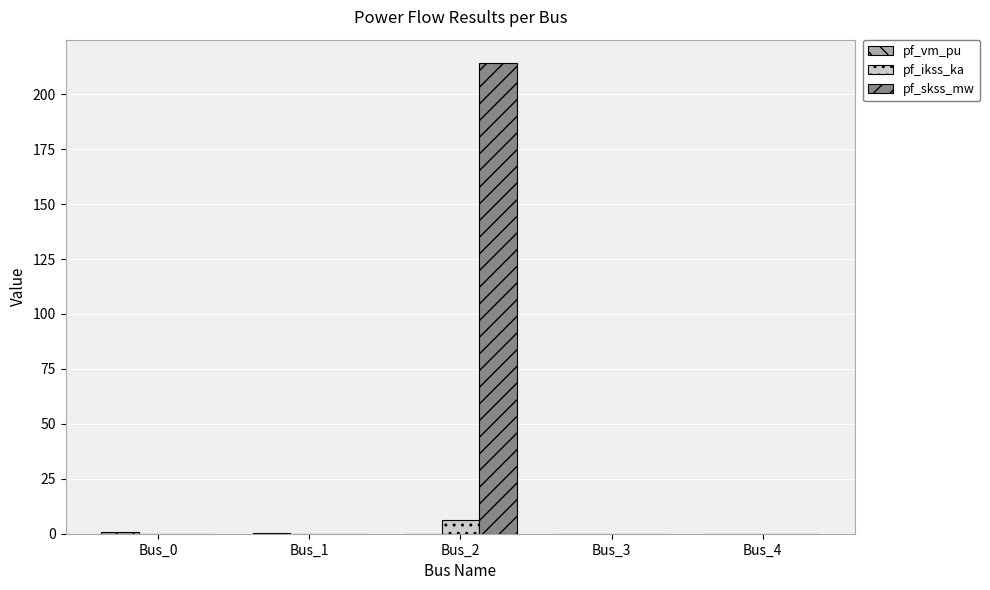

True or false: pf_ikss_ka has a value of 0.0 at Bus_0.

True